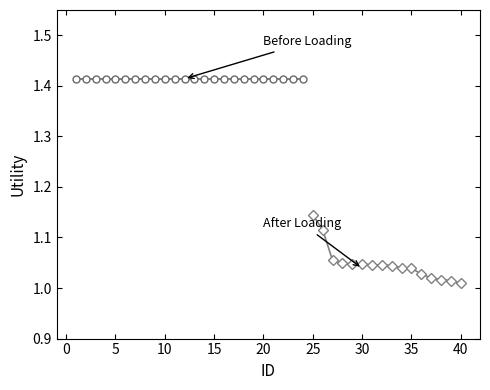

Count the number of categories in the chart.

40